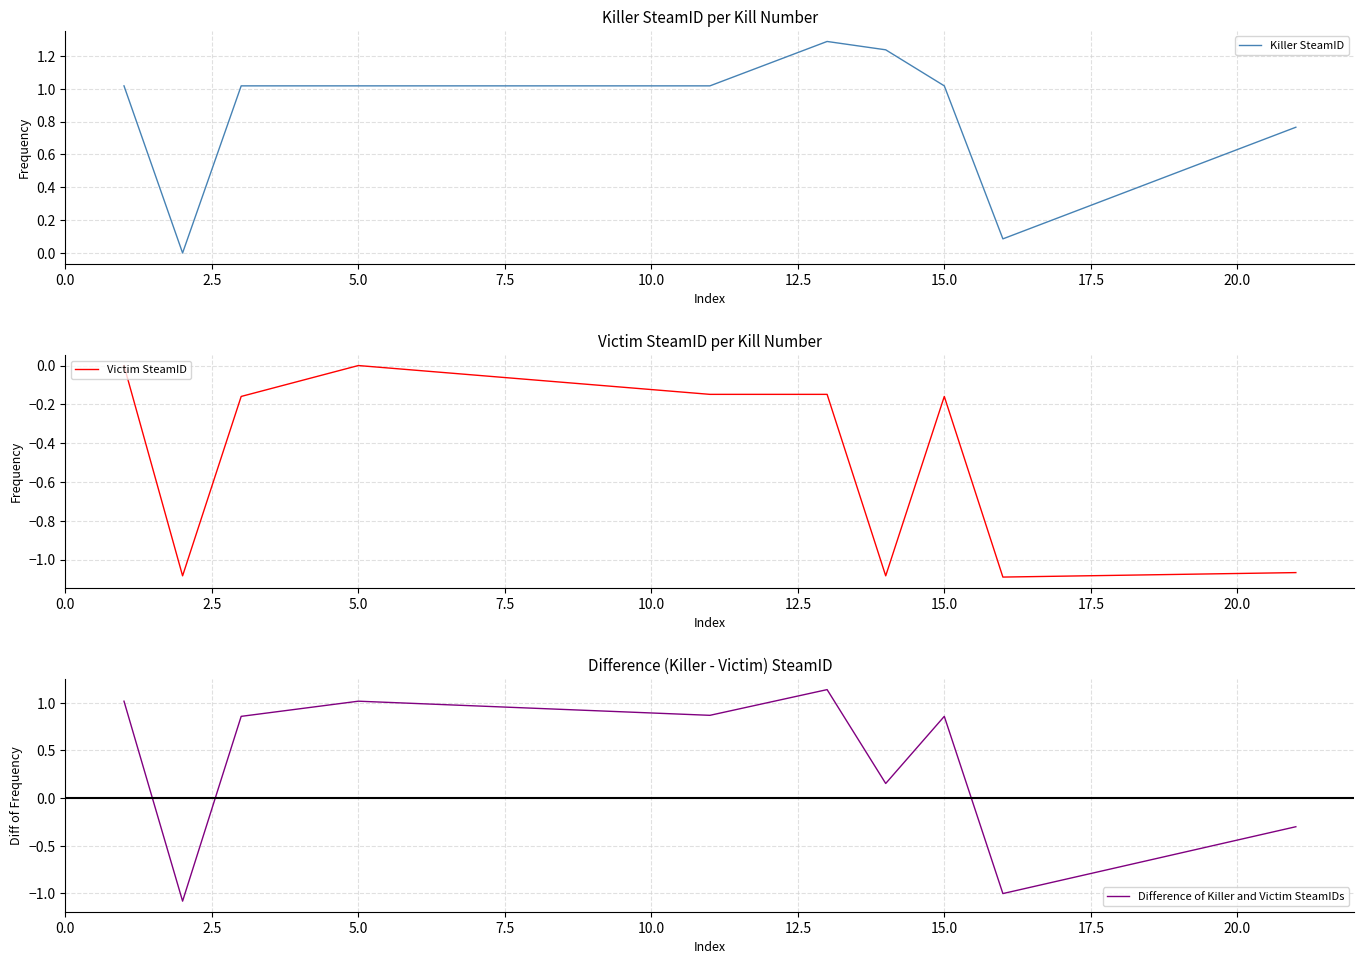

What is the value of the Difference of Killer and Victim SteamIDs point at the 5th from the left?

0.9